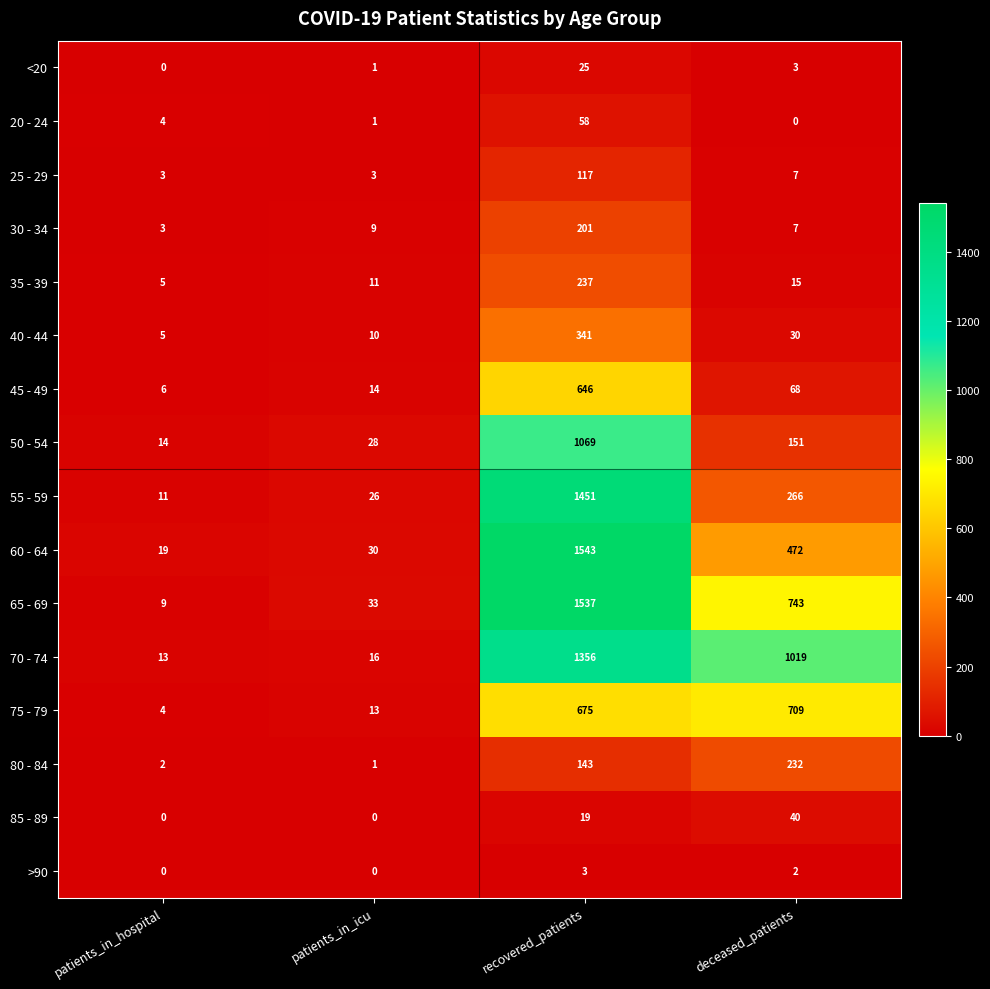

The value of 70 - 74 at deceased_patients is 1726. True or false?

False